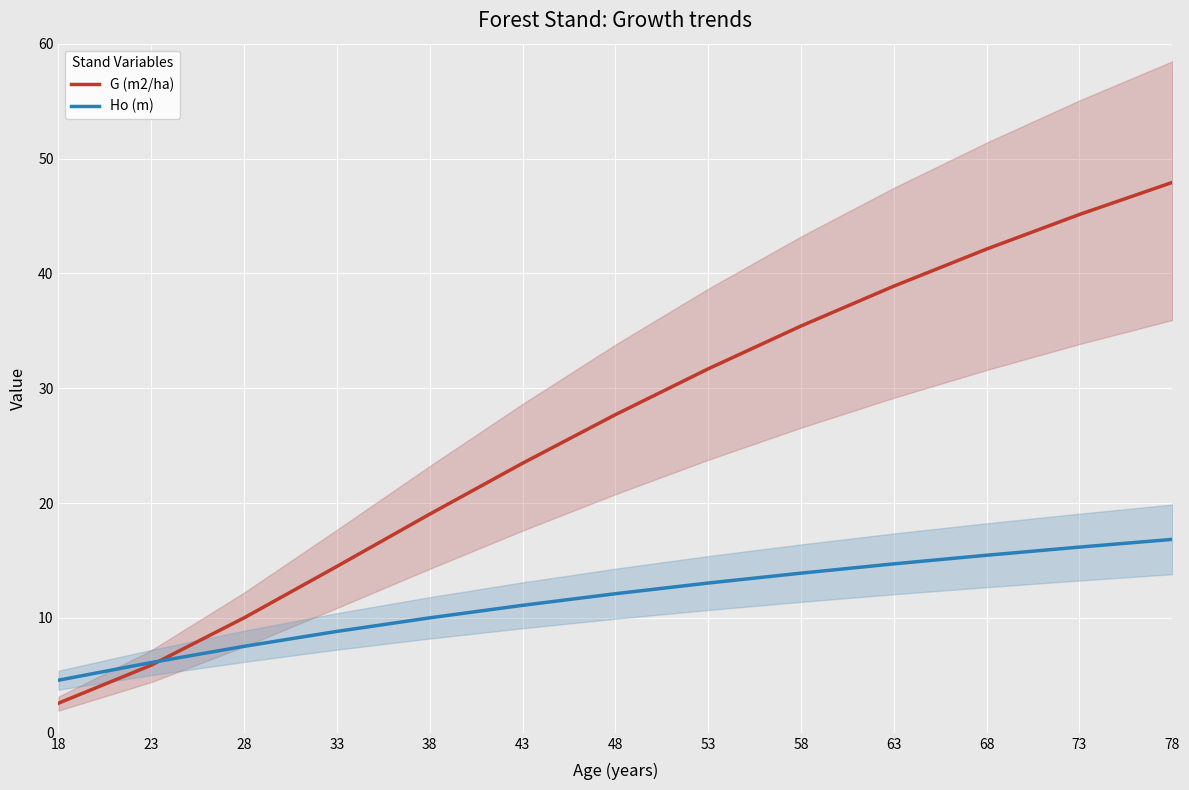

How many lines are shown in the chart?

2